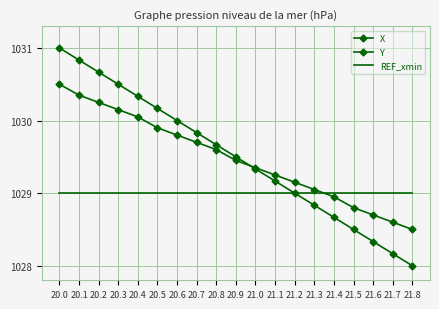

What is the value of the REF_xmin point at the 12th from the left?

1029.0